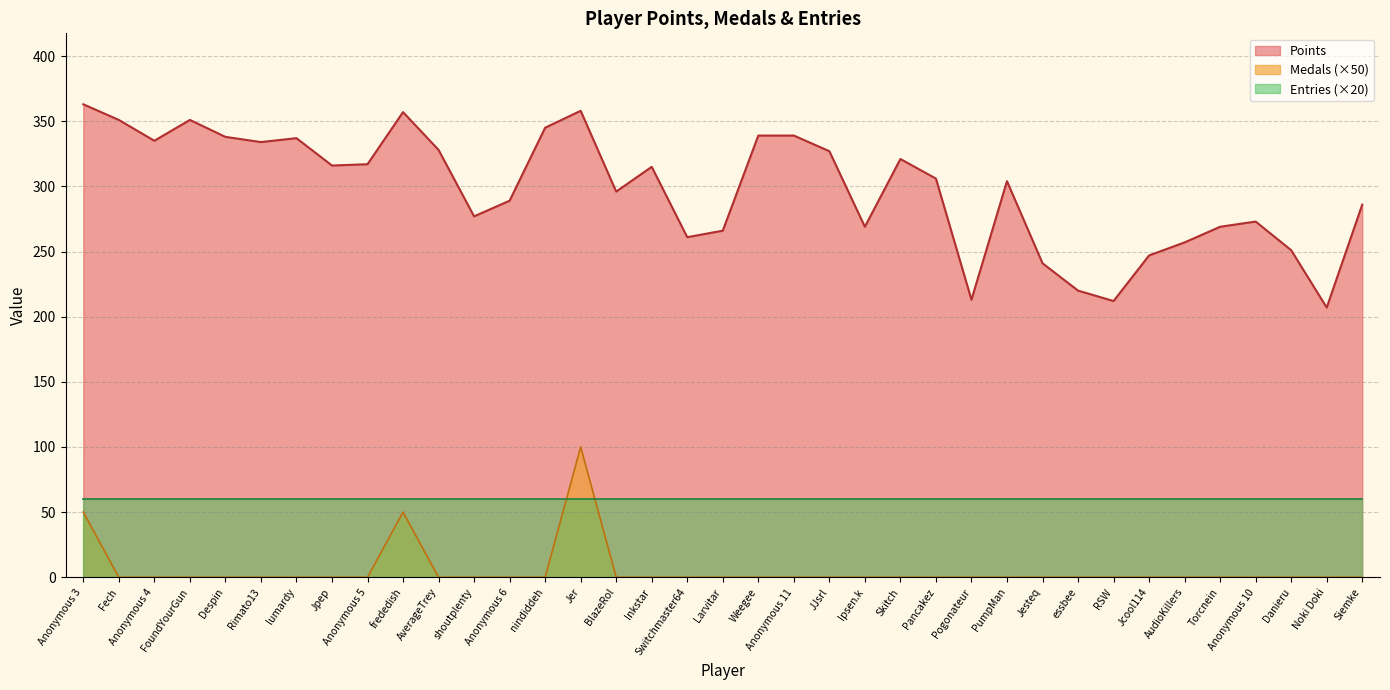

What is the difference between the highest and lowest values at Rimato13?

334